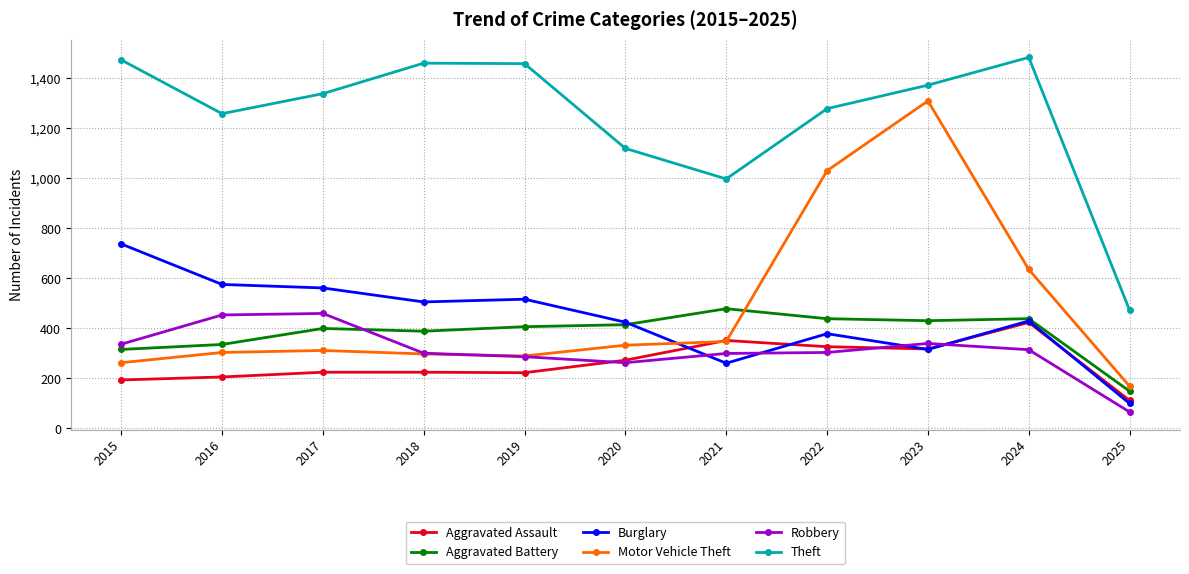

What is the sum of all Aggravated Assault values?

2879